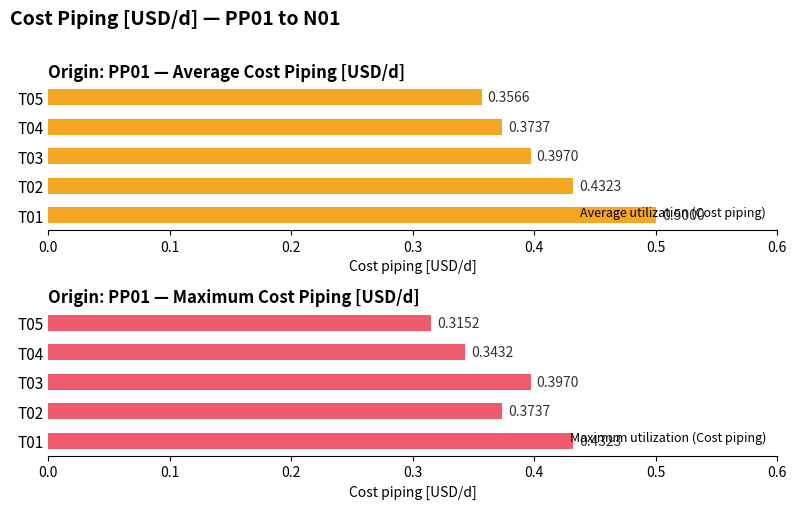

Rank the categories by Maximum utilization (Cost piping) value from highest to lowest.

T01, T03, T02, T04, T05